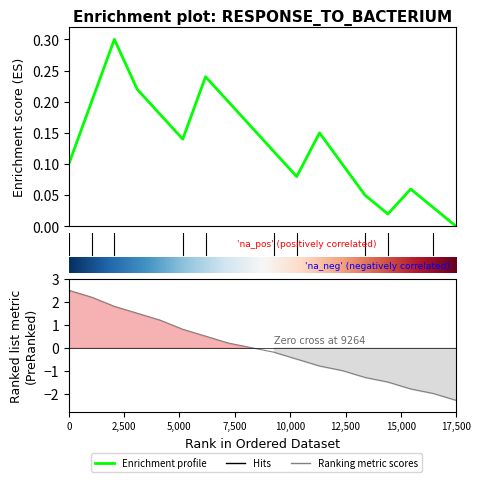

True or false: Enrichment profile and Ranking metric scores cross at least once.

False